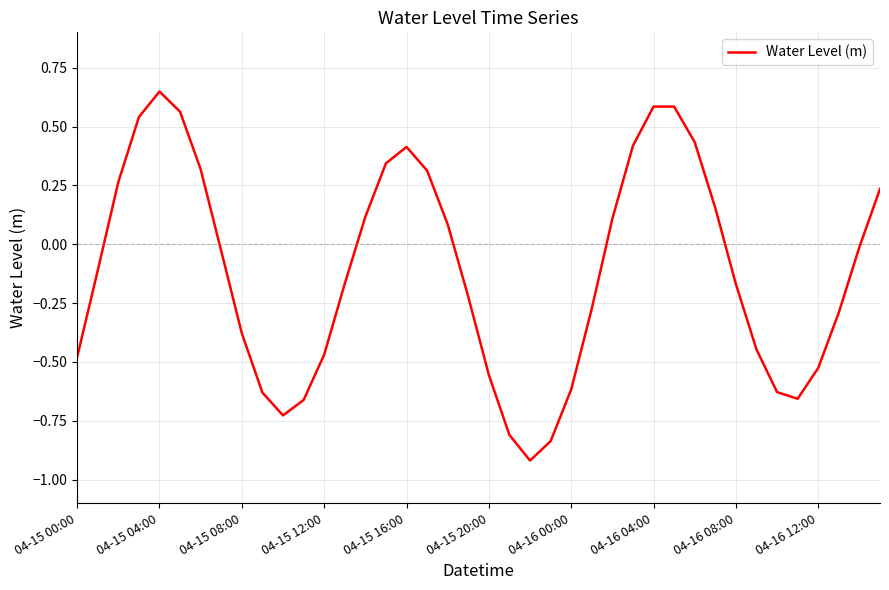

What is the difference between the maximum and minimum values?

1.6